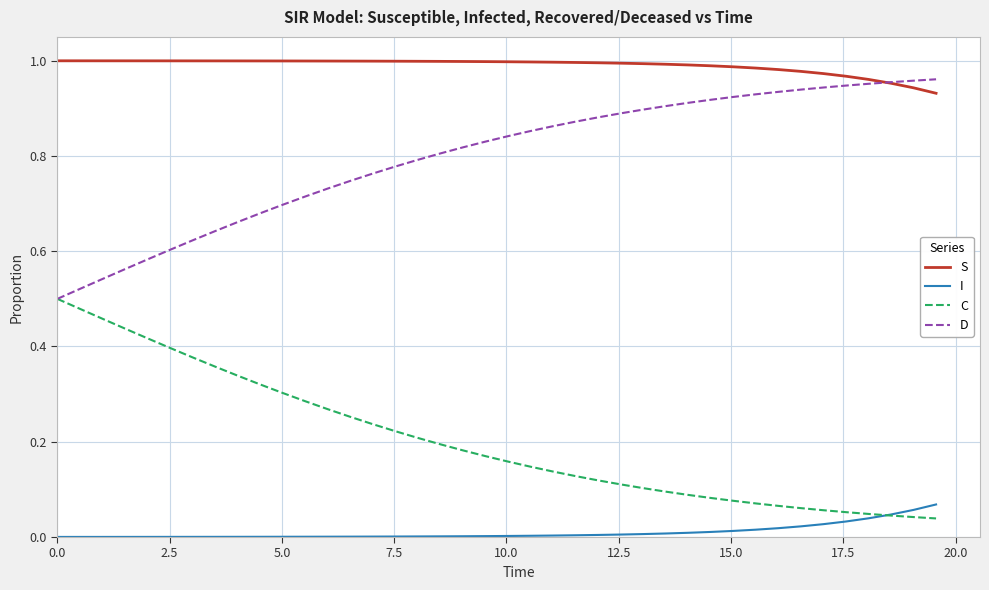

True or false: D and I intersect in this chart.

False